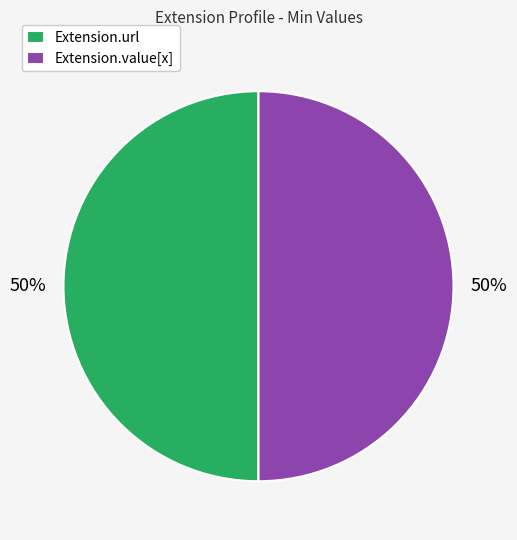

What is the ratio of the value at Extension.url to the value at Extension.value[x]?

1.0